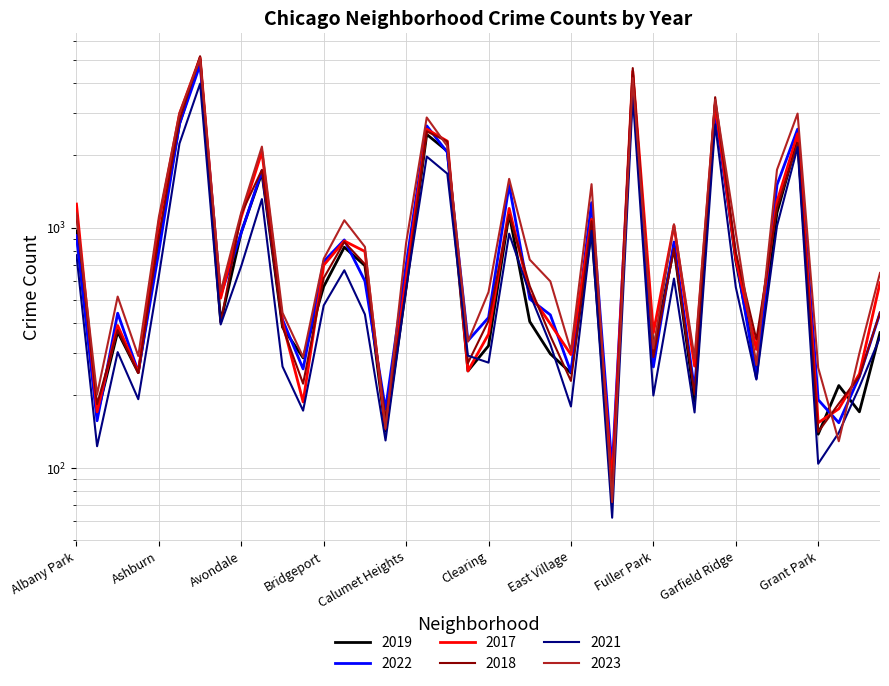

Which has a higher value, Albany Park or Grant Park?

Albany Park